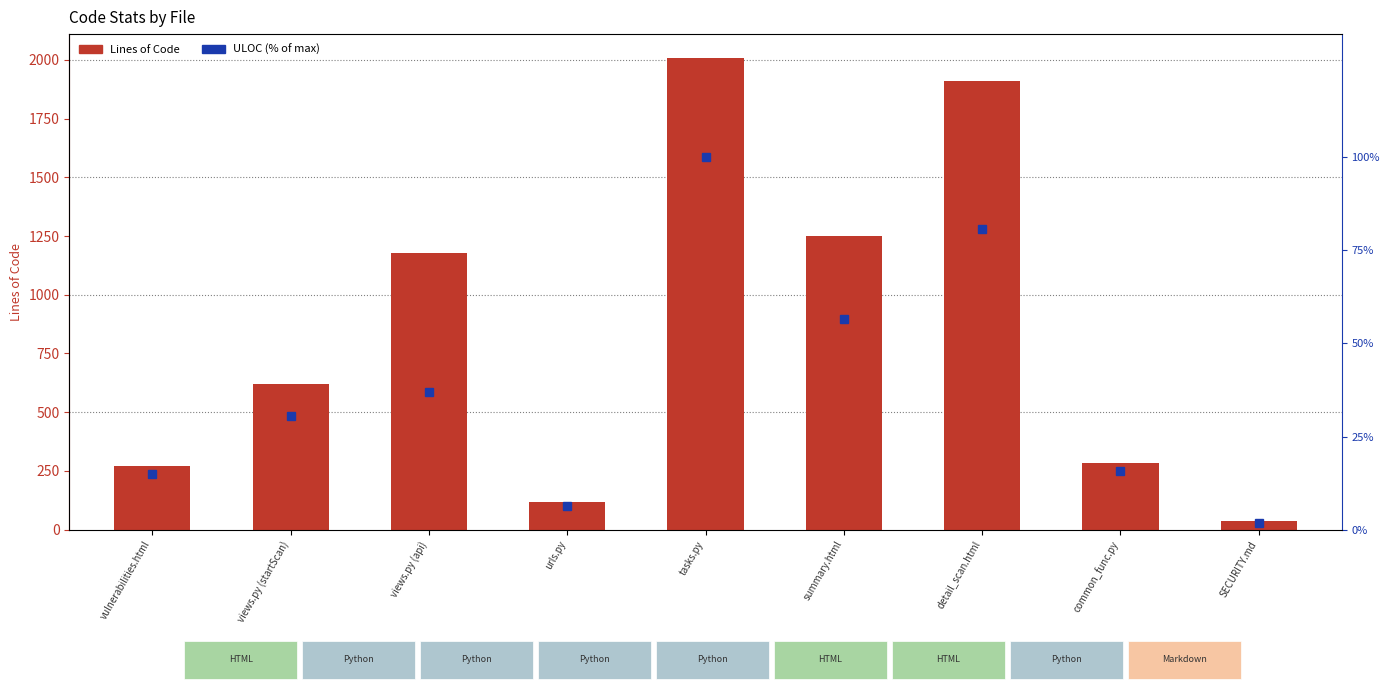

What is the sum of the Lines values at views.py (startScan) and summary.html?

1871.0